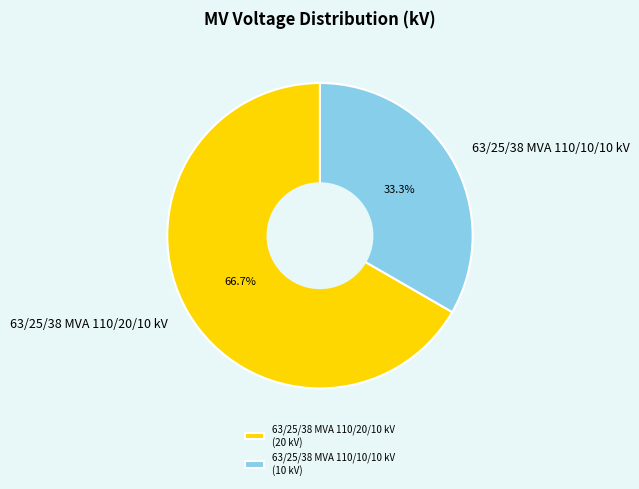

Does any single category account for the majority?

Yes